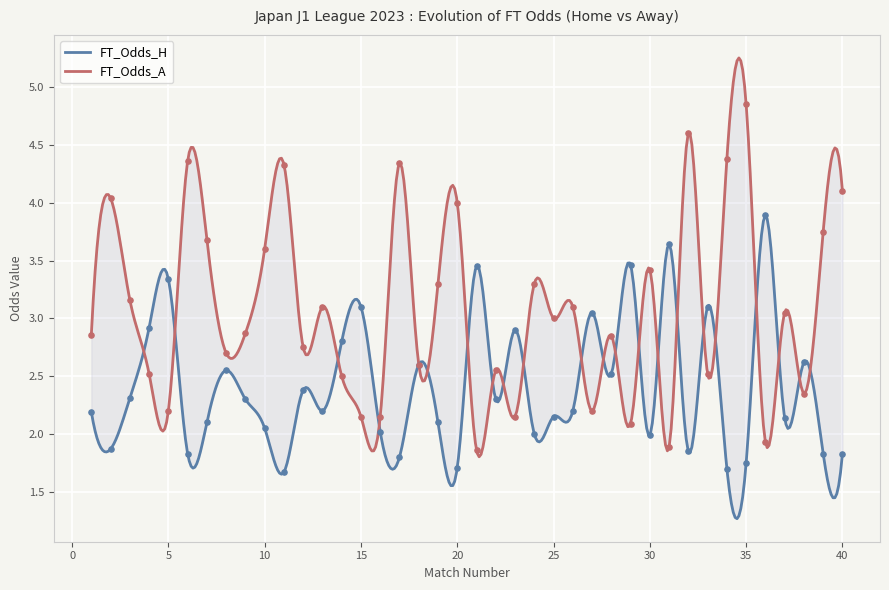

What are all the series names shown in the legend?

FT_Odds_H, FT_Odds_A